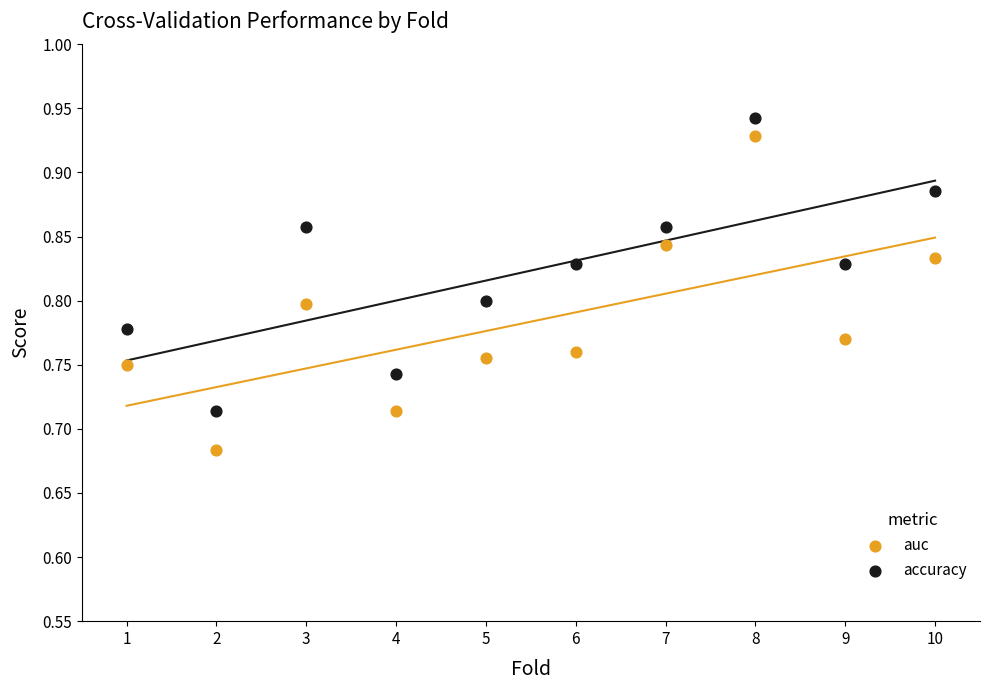

Across all data points, what is the range of Y values (max minus min)?

0.3